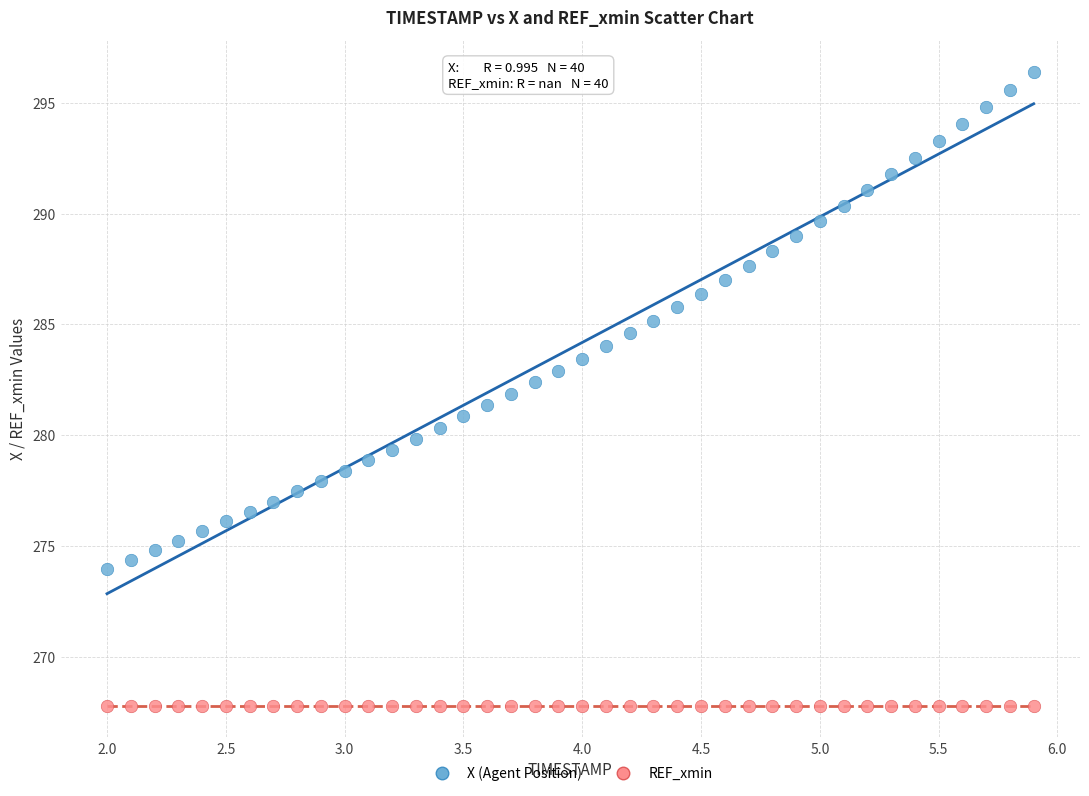

Which series reaches the maximum Y coordinate?

X (Agent Position)